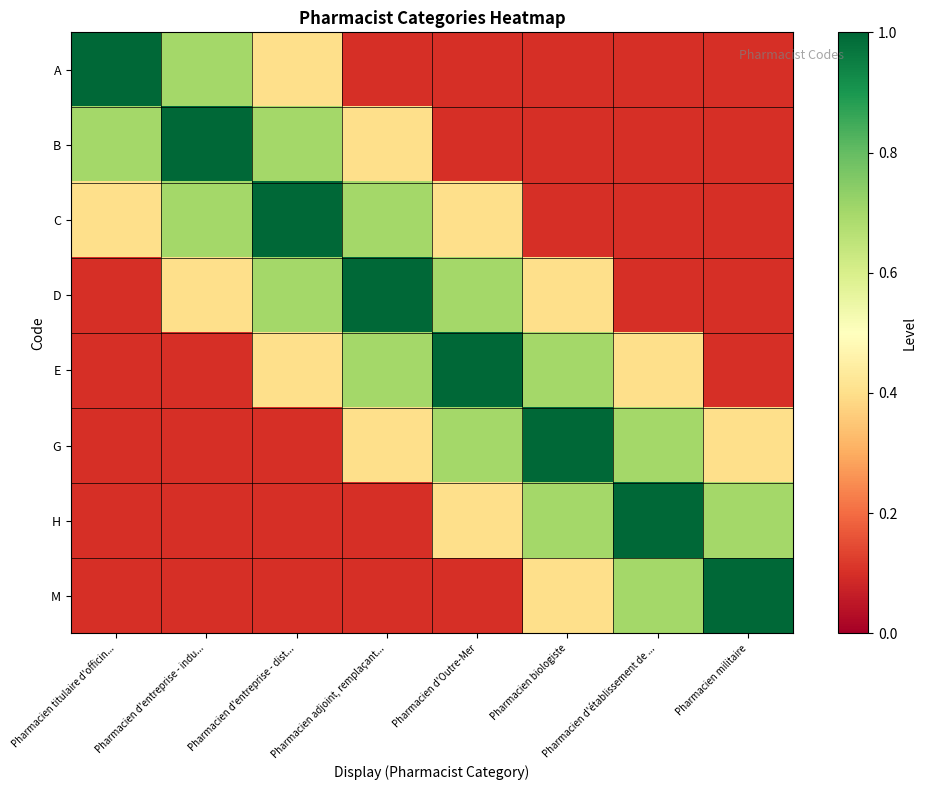

Reading left to right, transcribe all the data shown in this chart.

A: Pharmacien titulaire d'officin...=1.0	Pharmacien d'entreprise - indu...=0.7	Pharmacien d'entreprise - dist...=0.4	Pharmacien adjoint, remplaçant...=0.1	Pharmacien d'Outre-Mer=0.1	Pharmacien biologiste=0.1	Pharmacien d'établissement de ...=0.1	Pharmacien militaire=0.1
B: Pharmacien titulaire d'officin...=0.7	Pharmacien d'entreprise - indu...=1.0	Pharmacien d'entreprise - dist...=0.7	Pharmacien adjoint, remplaçant...=0.4	Pharmacien d'Outre-Mer=0.1	Pharmacien biologiste=0.1	Pharmacien d'établissement de ...=0.1	Pharmacien militaire=0.1
C: Pharmacien titulaire d'officin...=0.4	Pharmacien d'entreprise - indu...=0.7	Pharmacien d'entreprise - dist...=1.0	Pharmacien adjoint, remplaçant...=0.7	Pharmacien d'Outre-Mer=0.4	Pharmacien biologiste=0.1	Pharmacien d'établissement de ...=0.1	Pharmacien militaire=0.1
D: Pharmacien titulaire d'officin...=0.1	Pharmacien d'entreprise - indu...=0.4	Pharmacien d'entreprise - dist...=0.7	Pharmacien adjoint, remplaçant...=1.0	Pharmacien d'Outre-Mer=0.7	Pharmacien biologiste=0.4	Pharmacien d'établissement de ...=0.1	Pharmacien militaire=0.1
E: Pharmacien titulaire d'officin...=0.1	Pharmacien d'entreprise - indu...=0.1	Pharmacien d'entreprise - dist...=0.4	Pharmacien adjoint, remplaçant...=0.7	Pharmacien d'Outre-Mer=1.0	Pharmacien biologiste=0.7	Pharmacien d'établissement de ...=0.4	Pharmacien militaire=0.1
G: Pharmacien titulaire d'officin...=0.1	Pharmacien d'entreprise - indu...=0.1	Pharmacien d'entreprise - dist...=0.1	Pharmacien adjoint, remplaçant...=0.4	Pharmacien d'Outre-Mer=0.7	Pharmacien biologiste=1.0	Pharmacien d'établissement de ...=0.7	Pharmacien militaire=0.4
H: Pharmacien titulaire d'officin...=0.1	Pharmacien d'entreprise - indu...=0.1	Pharmacien d'entreprise - dist...=0.1	Pharmacien adjoint, remplaçant...=0.1	Pharmacien d'Outre-Mer=0.4	Pharmacien biologiste=0.7	Pharmacien d'établissement de ...=1.0	Pharmacien militaire=0.7
M: Pharmacien titulaire d'officin...=0.1	Pharmacien d'entreprise - indu...=0.1	Pharmacien d'entreprise - dist...=0.1	Pharmacien adjoint, remplaçant...=0.1	Pharmacien d'Outre-Mer=0.1	Pharmacien biologiste=0.4	Pharmacien d'établissement de ...=0.7	Pharmacien militaire=1.0